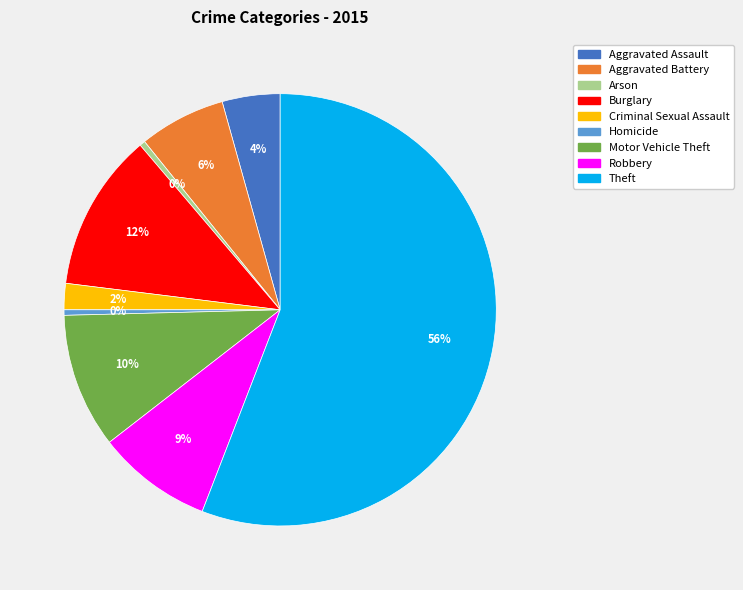

Which category has the biggest portion of the pie?

Theft